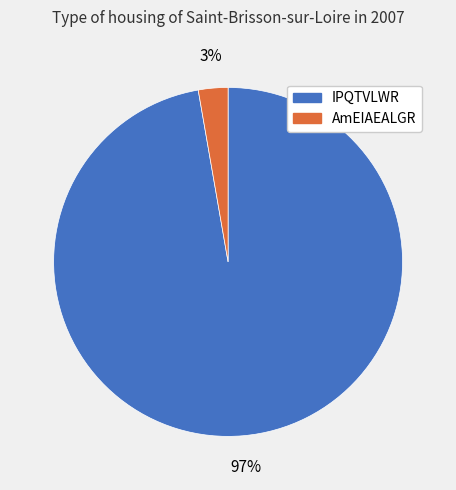

Is there any slice that represents more than half of the pie?

Yes